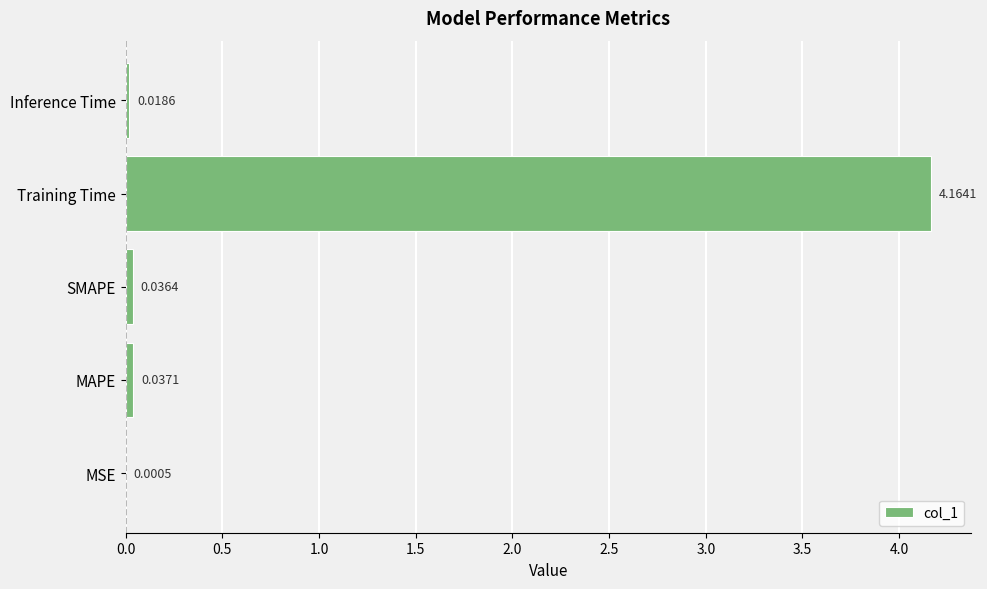

Are the bars horizontal?

Yes